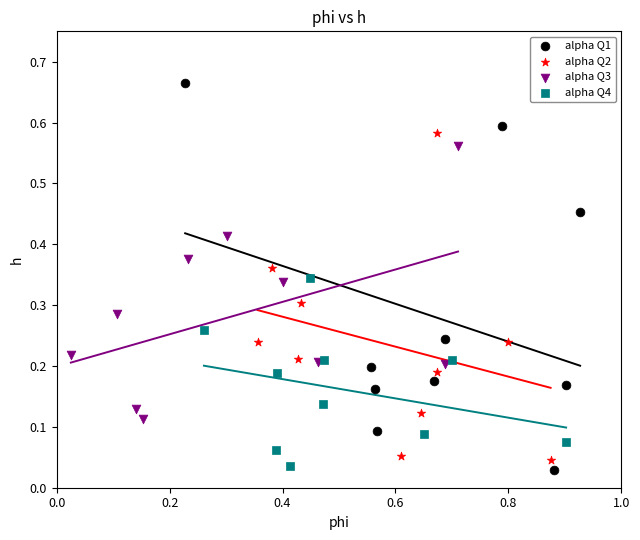

What are all the series names shown in the legend?

alpha Q1, alpha Q2, alpha Q3, alpha Q4